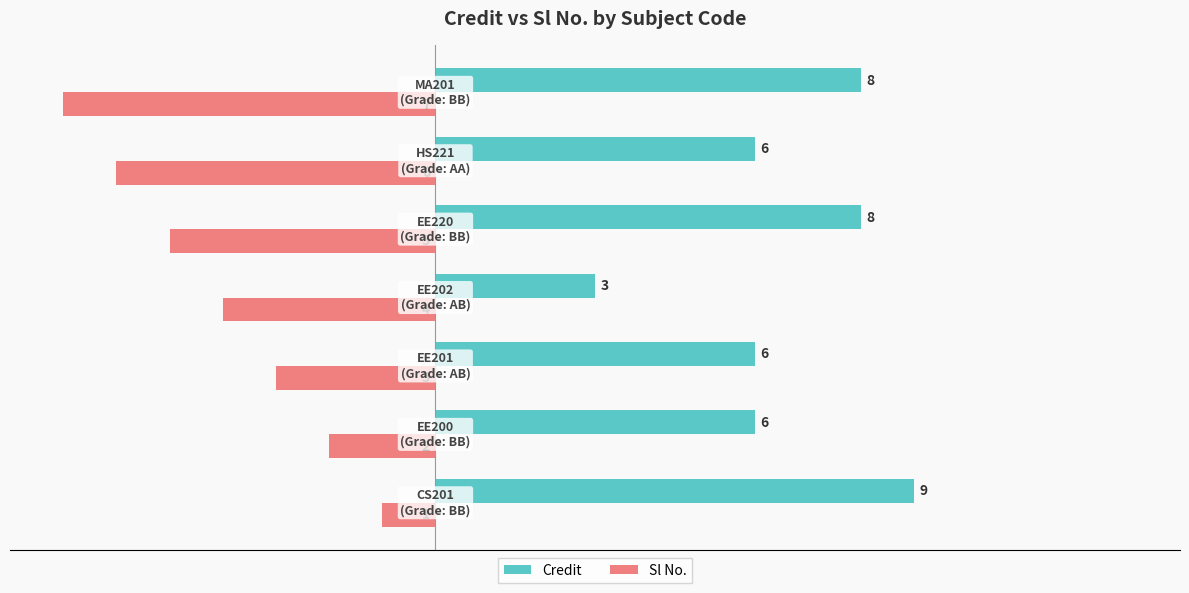

Rank the series by their average value, from highest to lowest.

Credit, Sl No.